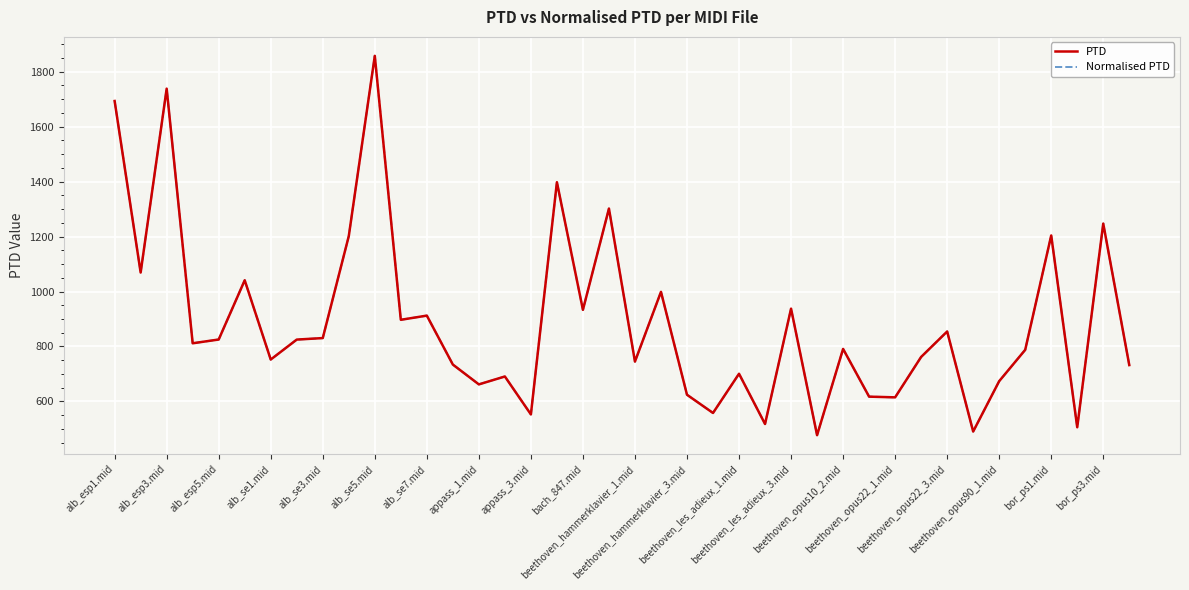

What is the average value of the PTD series?

889.3